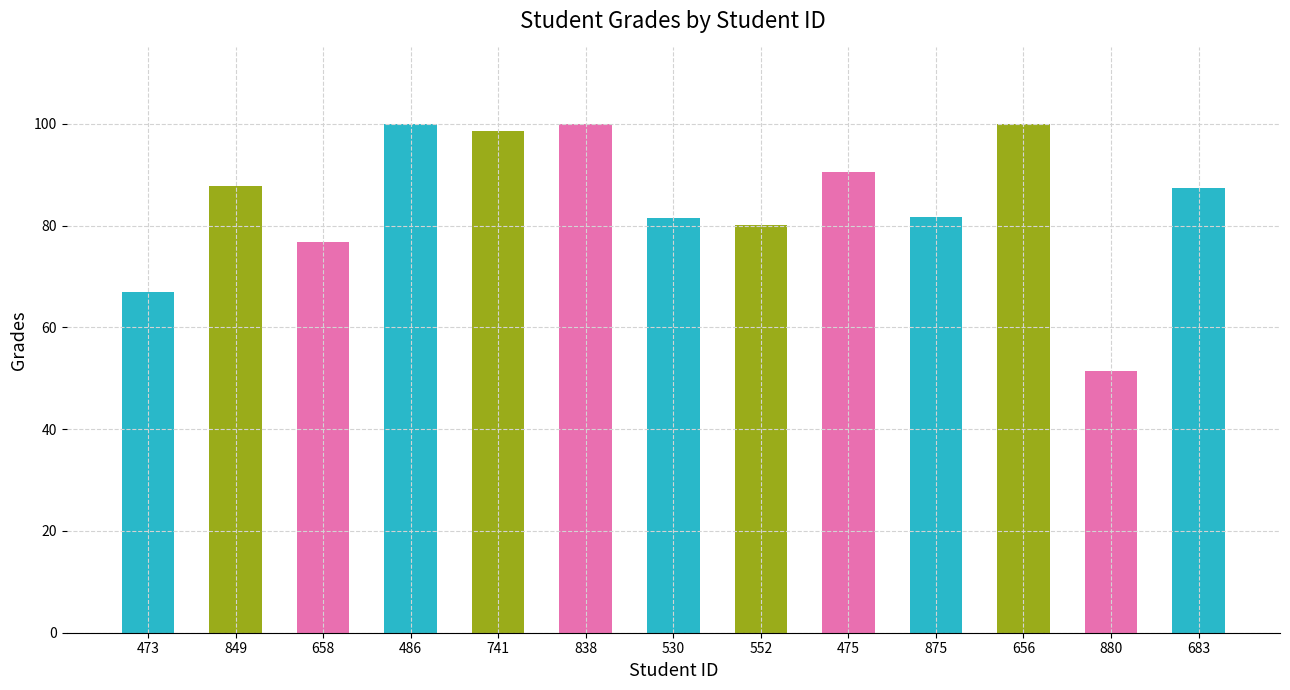

True or false: the data shows 81.5 at 530.

True